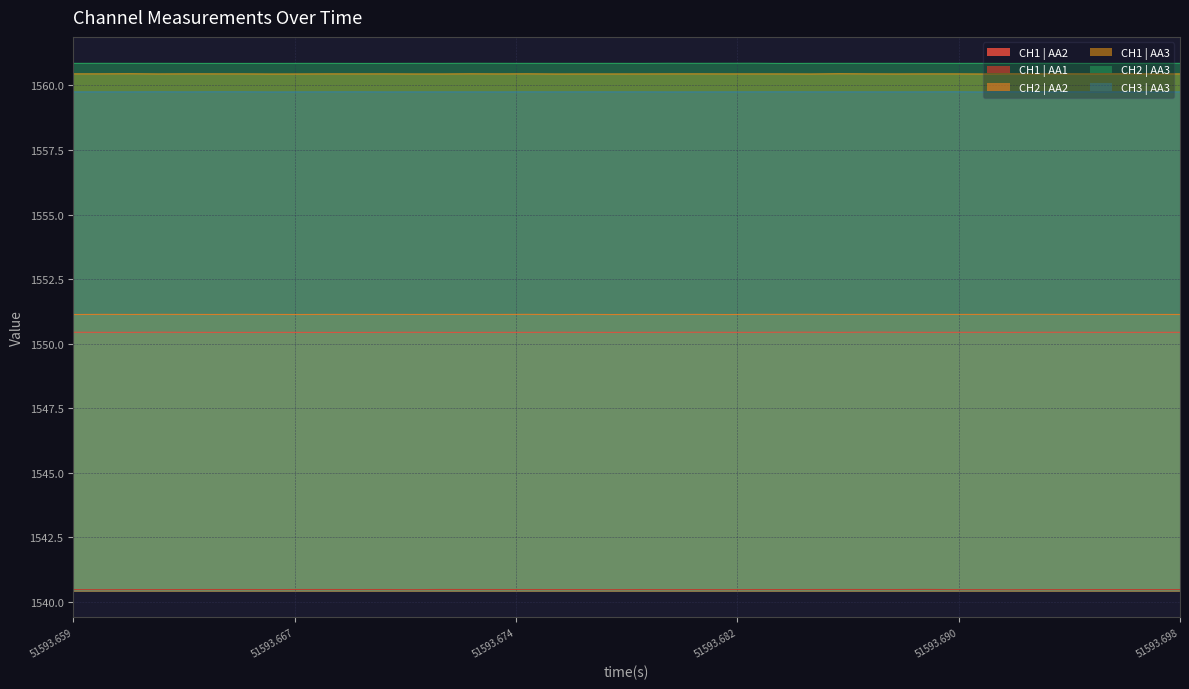

The value of CH1 | AA1 at 51593.659 is 1050.9. True or false?

False